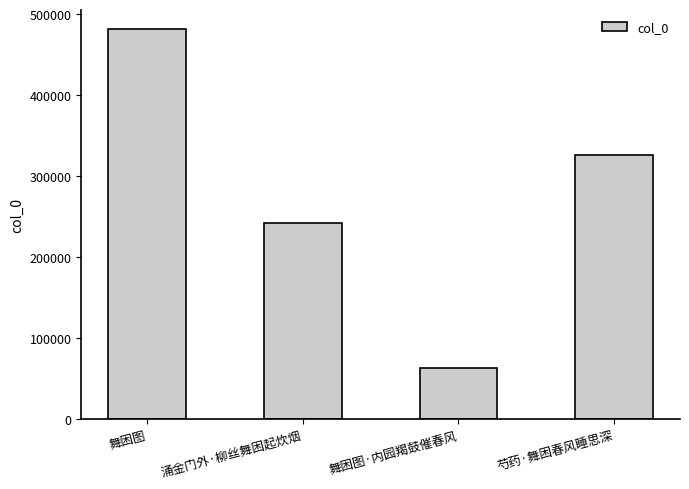

Count the number of data series in this chart.

1